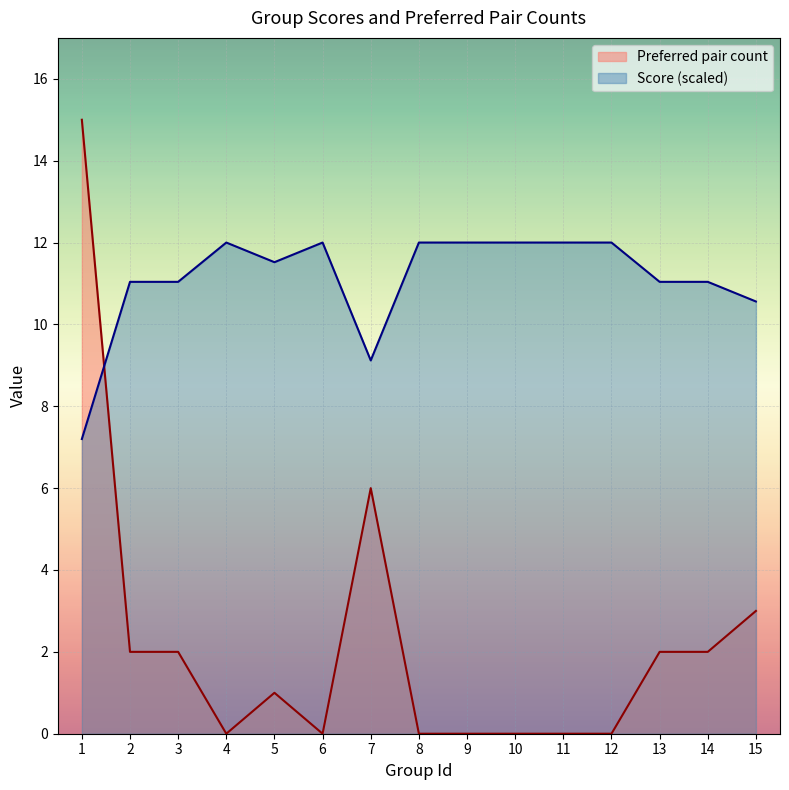

Is the value of Score at 14 greater than the value of Preferred pair count at 3?

Yes